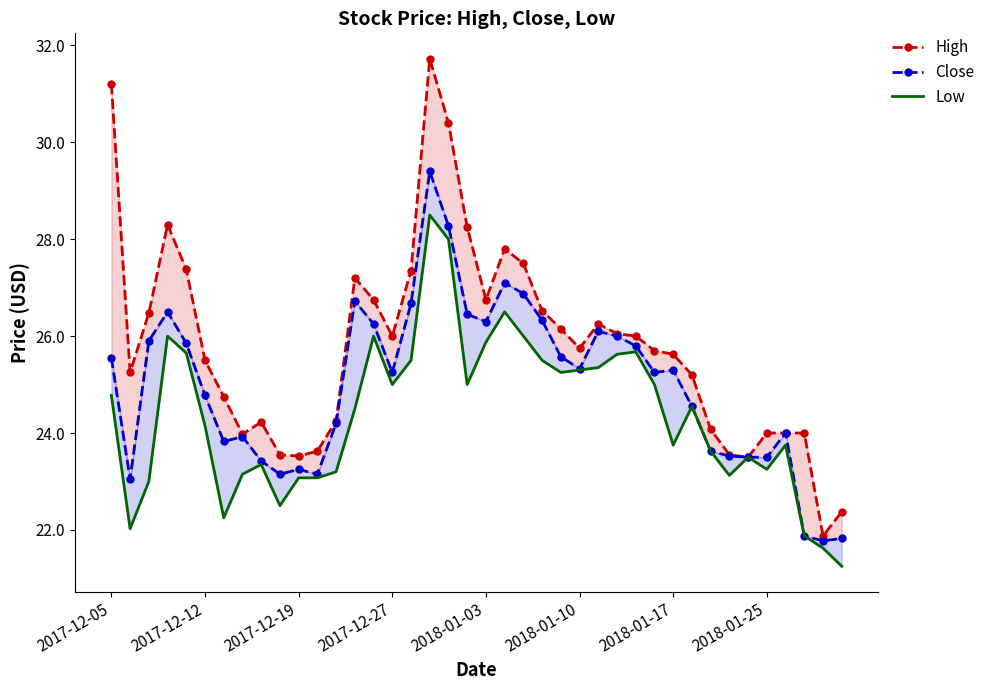

In High, how many points are lower than both neighbors (excluding endpoints)?

8